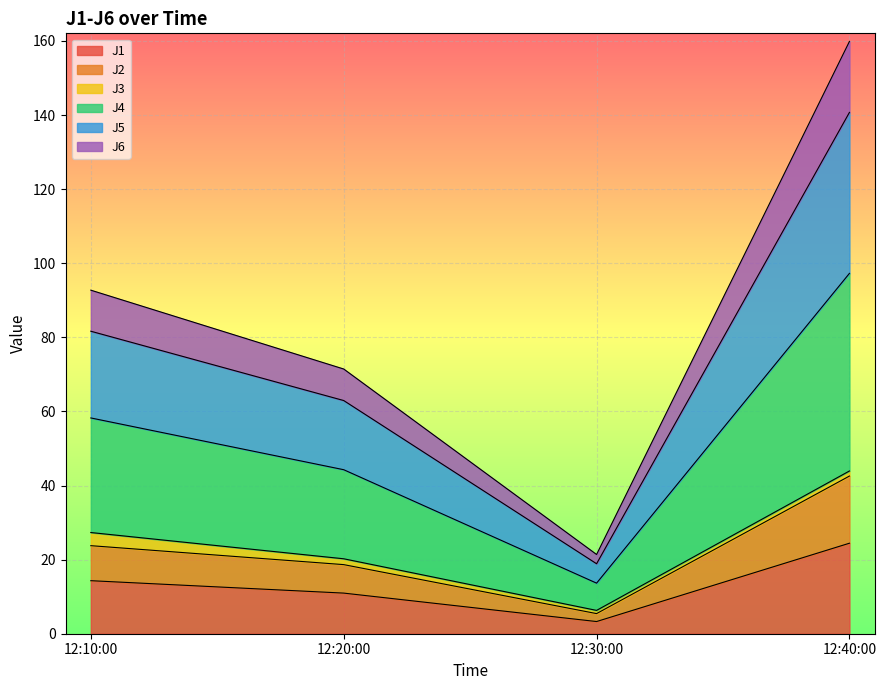

At which label does J1 reach its peak?

12:40:00